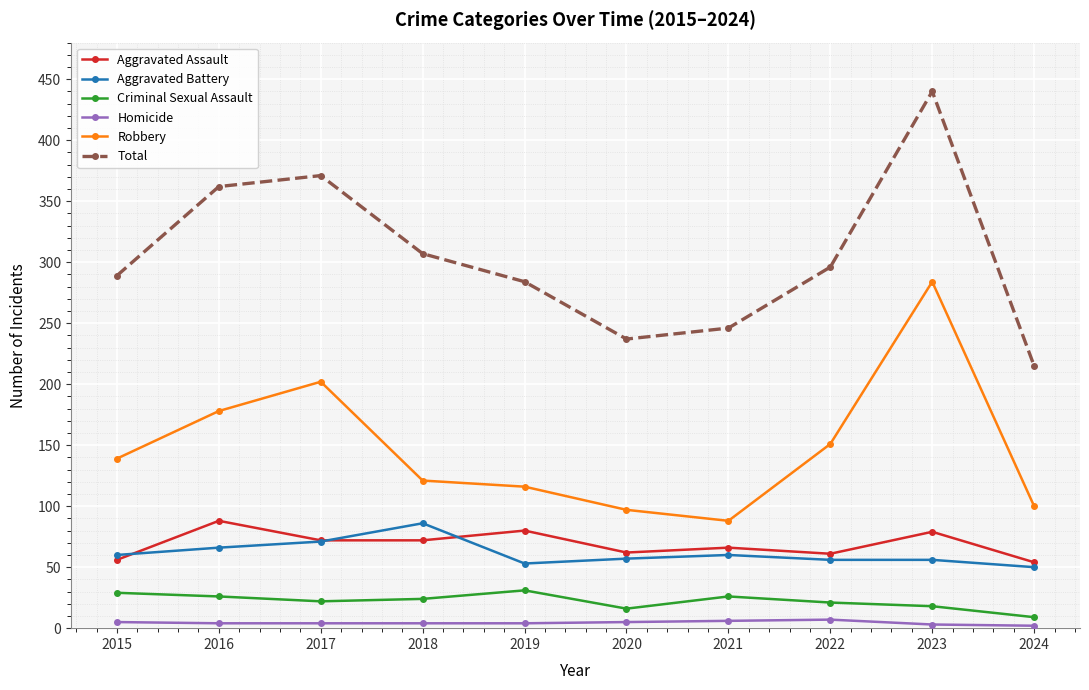

Count the number of data series in this chart.

6